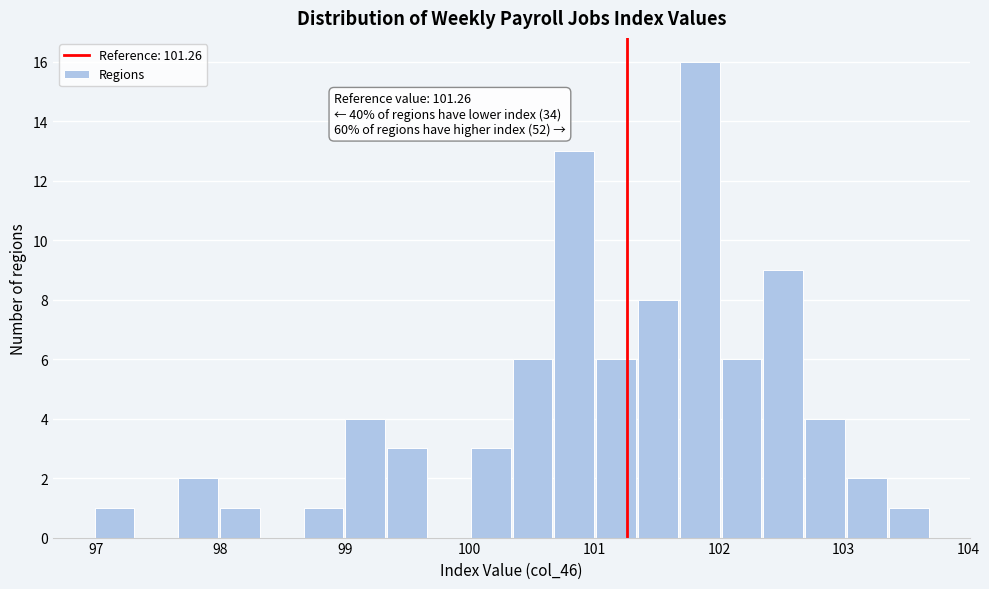

Around what value on the x-axis is the tallest bar? Give the approximate position of its centre, as read against the axis.

101.8